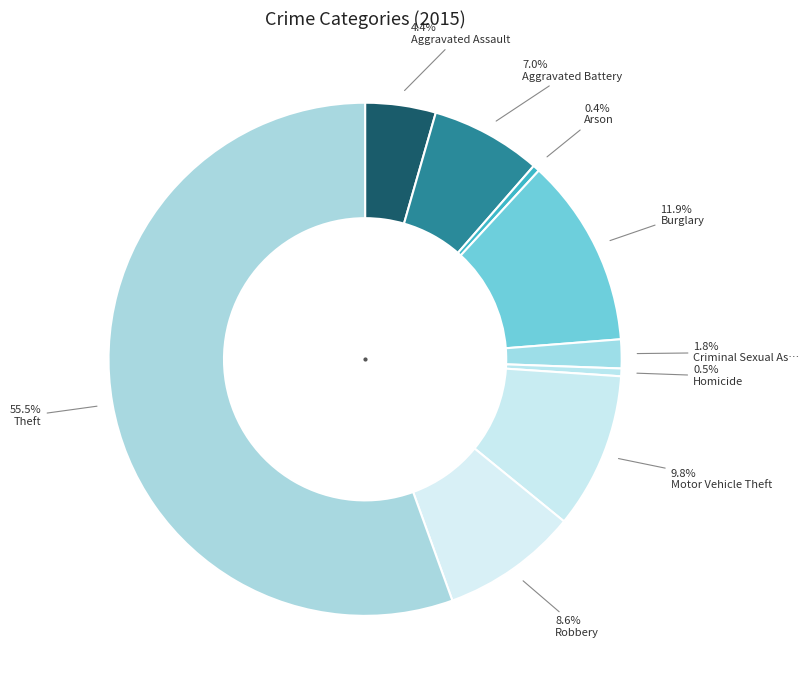

Count the number of slices in the pie.

9